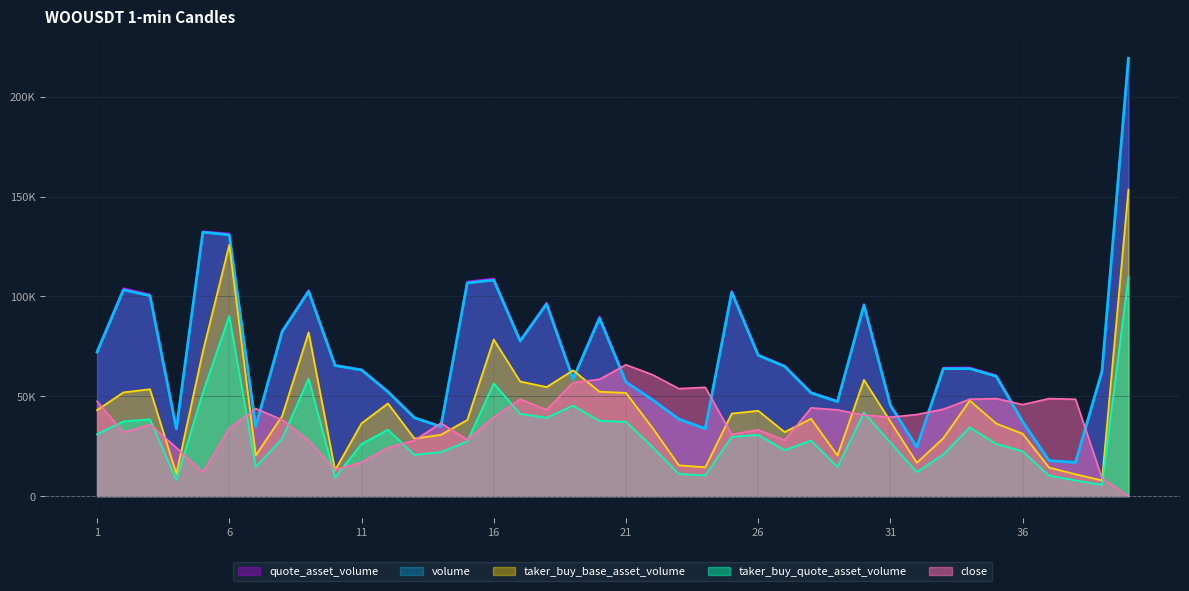

What is the average value of the taker_buy_base_asset_volume series?

43350.4